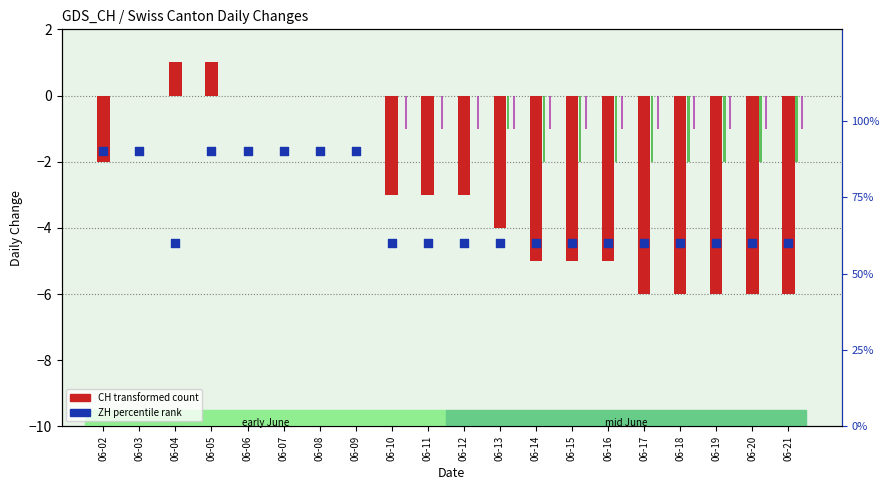

What is the total value across all series at 06-19?

51